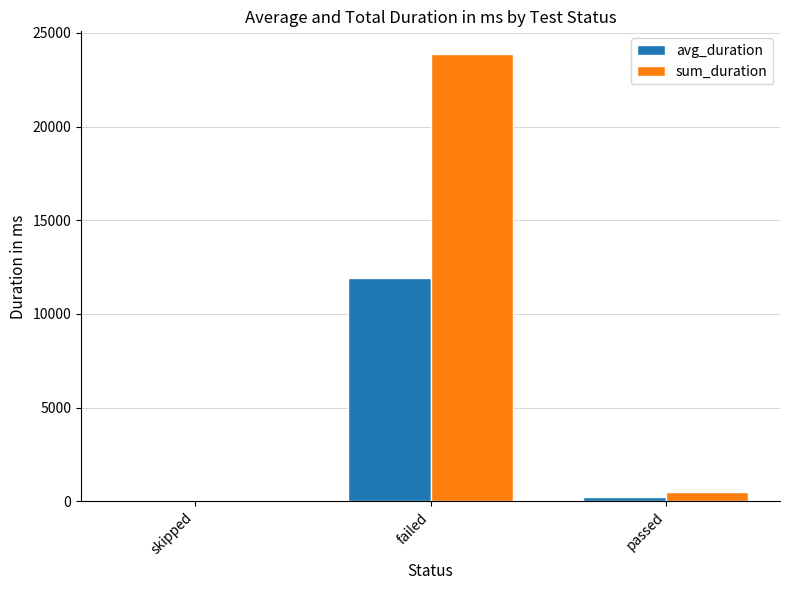

Which series has the largest range (max minus min)?

sum_duration